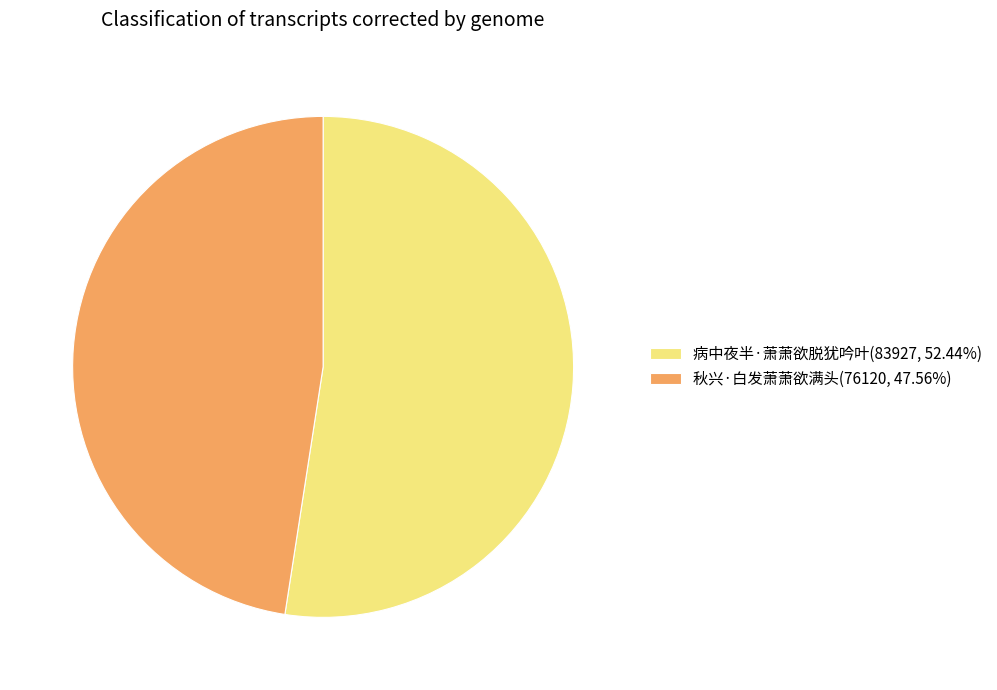

Count the number of slices in the pie.

2